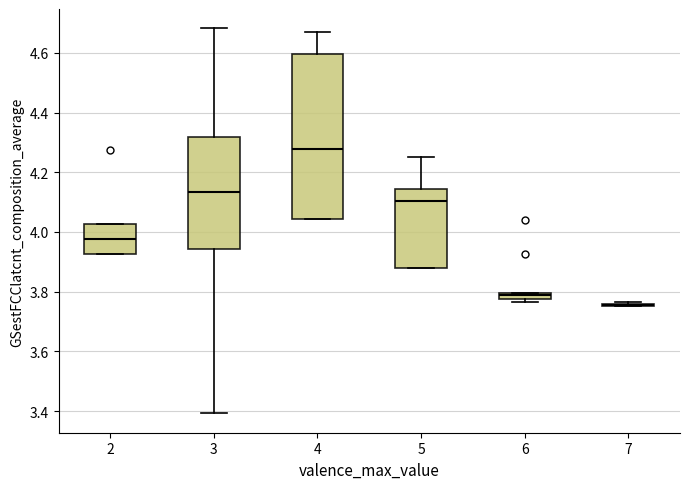

Which box is the tallest, from its lower edge to its upper edge?

4